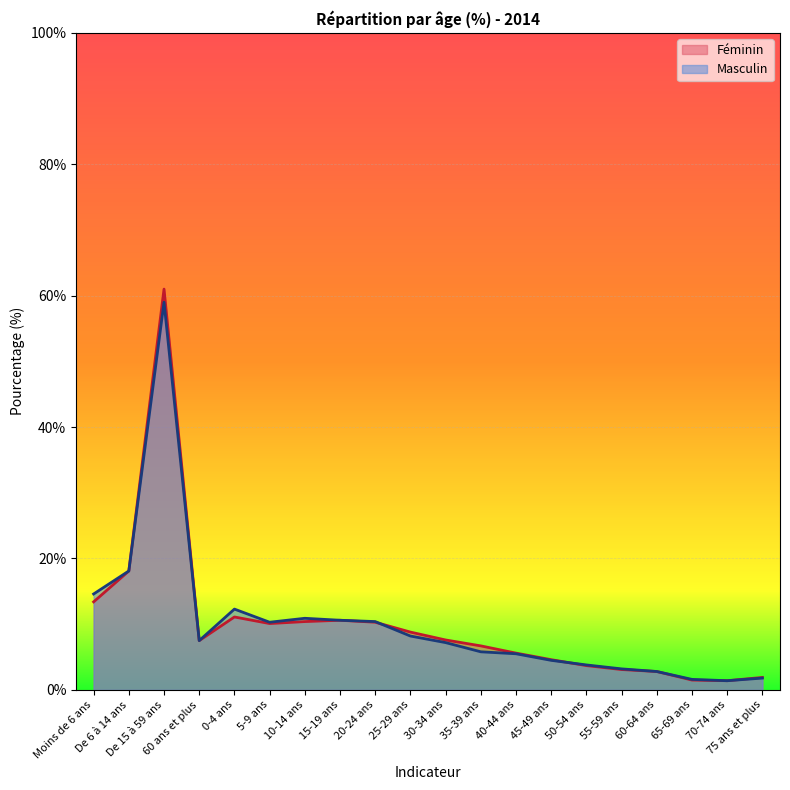

Reading left to right, extract all data points from this chart.

Féminin: 13.4	18.1	61.0	7.5	11.1	10.1	10.4	10.6	10.3	8.8	7.6	6.7	5.6	4.6	3.7	3.1	2.8	1.5	1.4	1.9
Masculin: 14.6	18.1	59.0	7.5	12.3	10.3	10.9	10.6	10.4	8.2	7.2	5.8	5.5	4.5	3.8	3.2	2.8	1.6	1.4	1.8